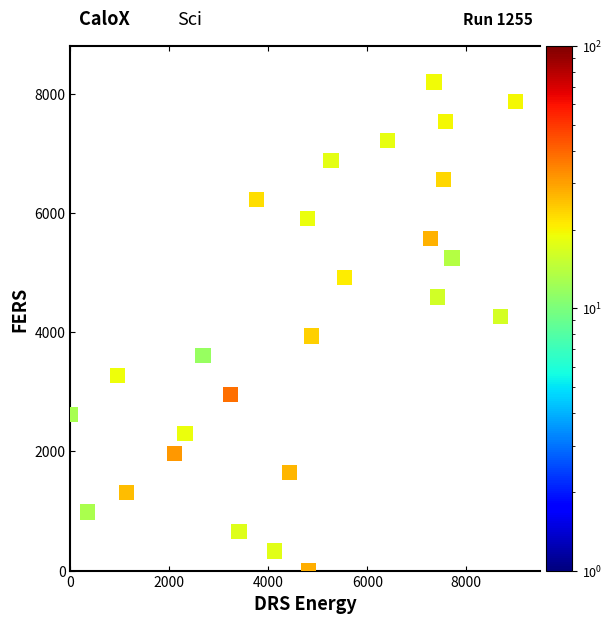

What is the range of Y values (max minus min)?

8200